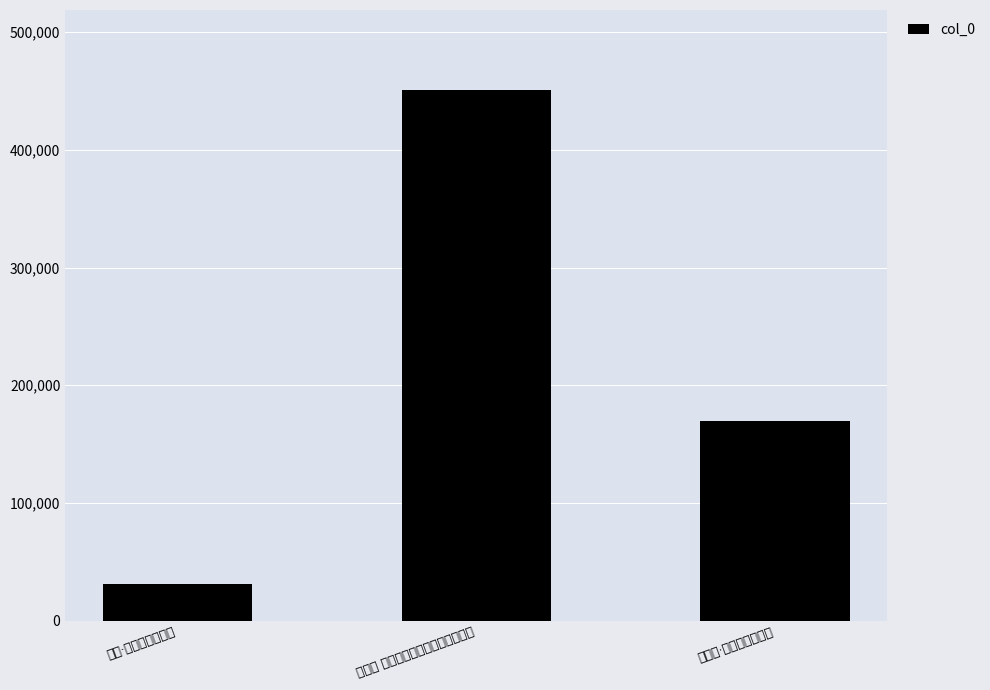

What is the smallest value displayed?

30606